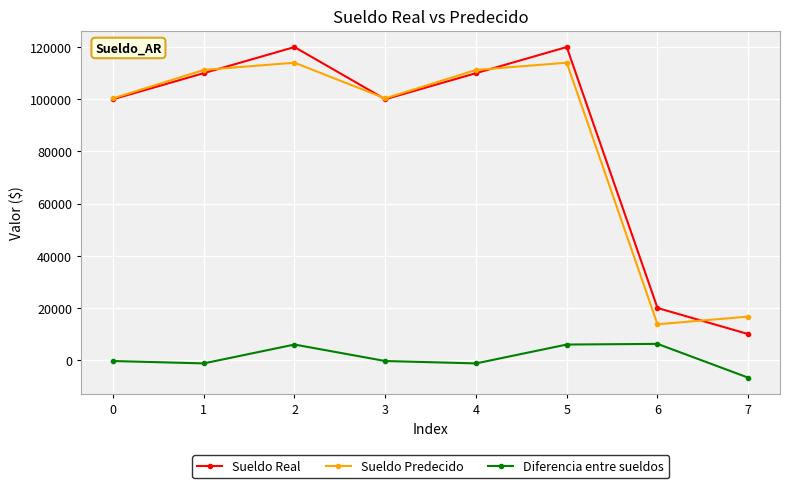

Which series has the largest range (max minus min)?

Sueldo Real